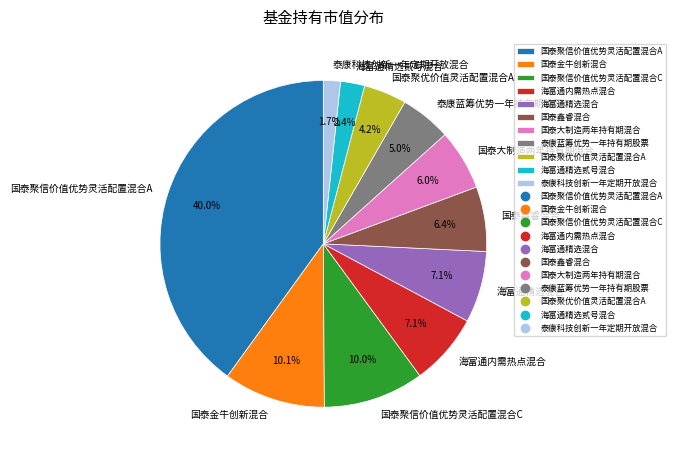

True or false: 国泰聚优价值灵活配置混合A accounts for 13% of the total.

False